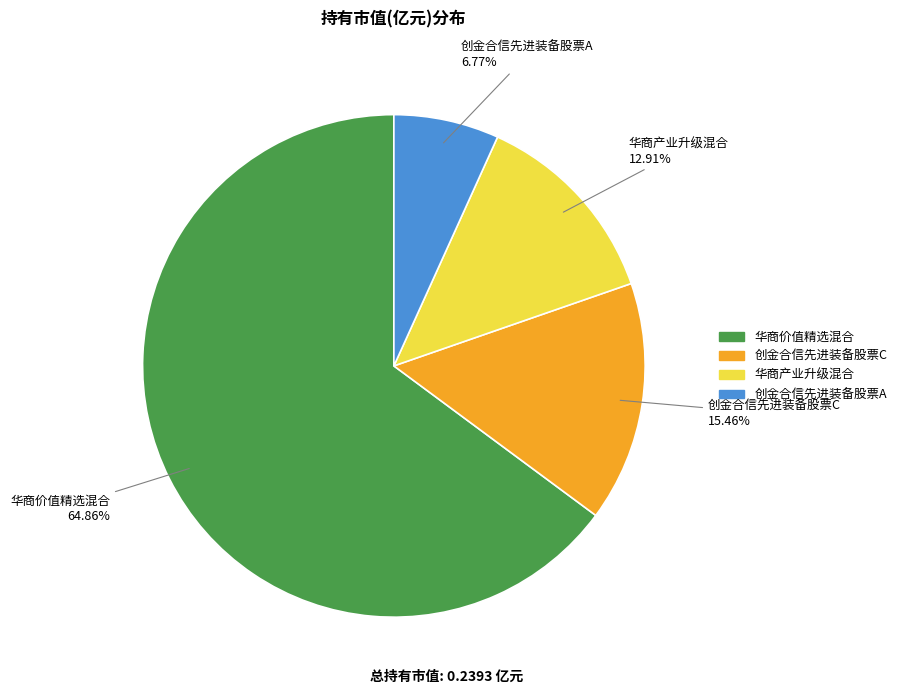

To the nearest percent, what portion does 创金合信先进装备股票C represent?

15%